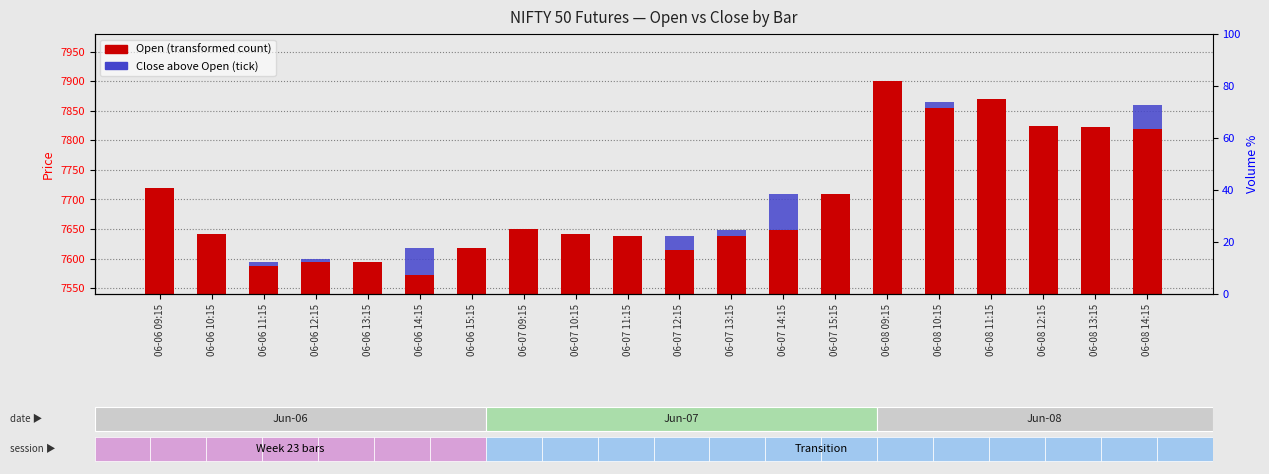

Which series has the widest spread of values?

Open (transformed count)